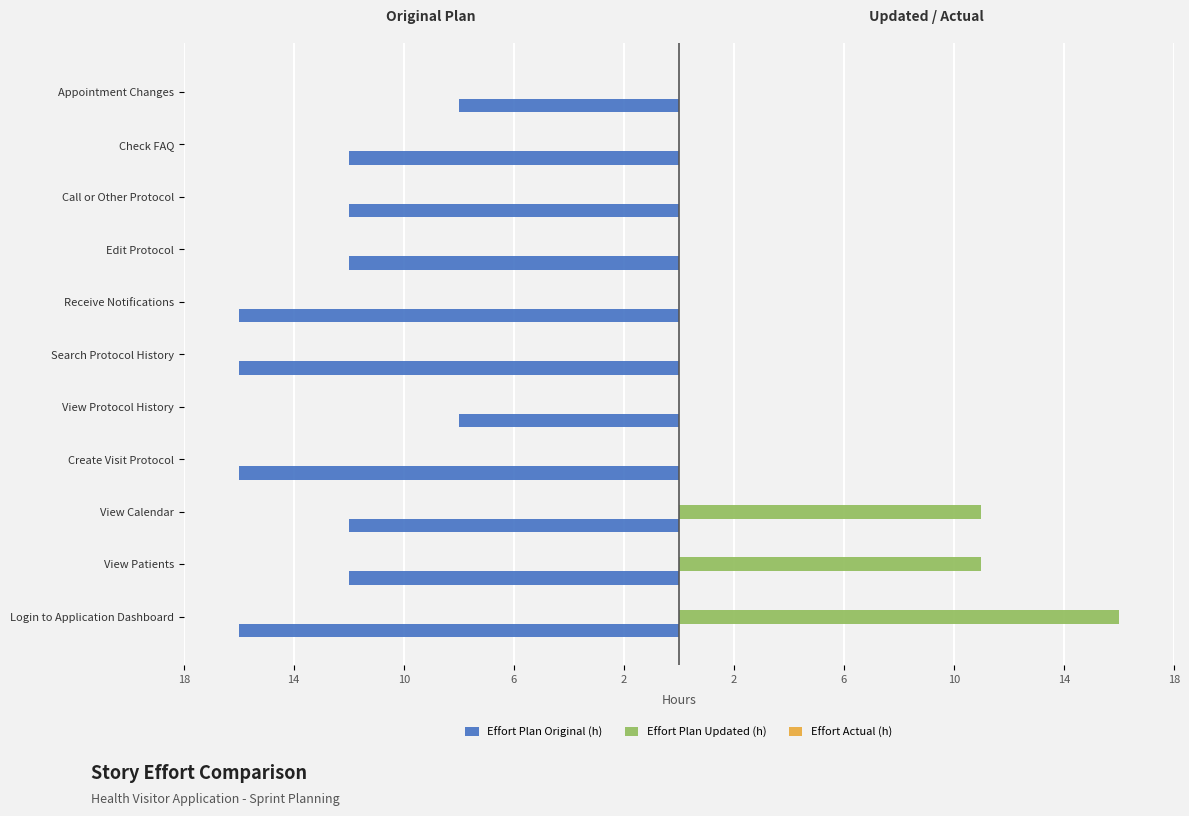

What is the value of the Effort Plan Updated (h) bar at the 8th from the left?

11.0